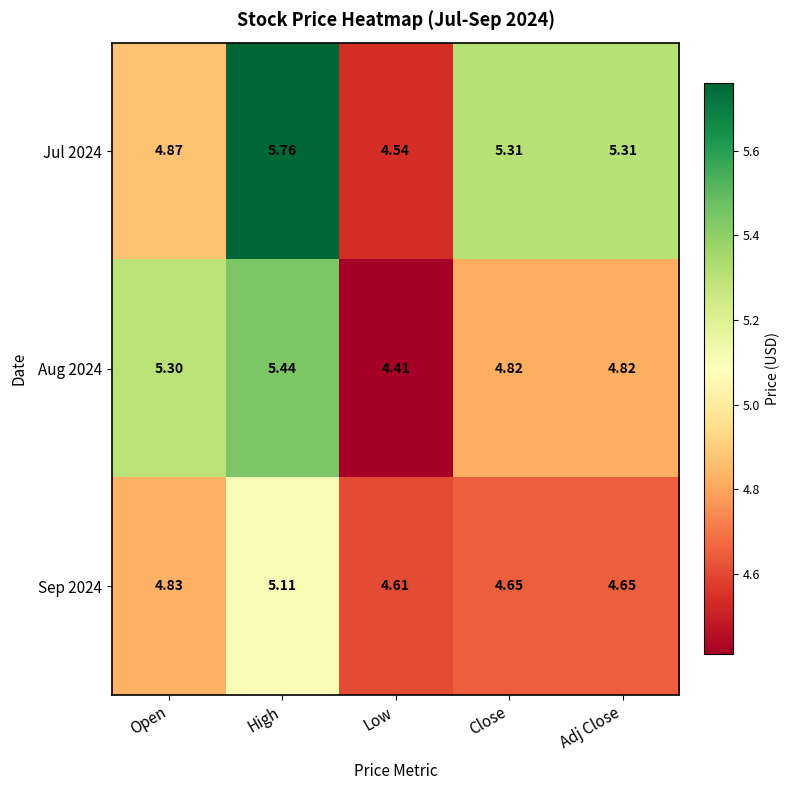

At which category is the sum across all series the highest?

High